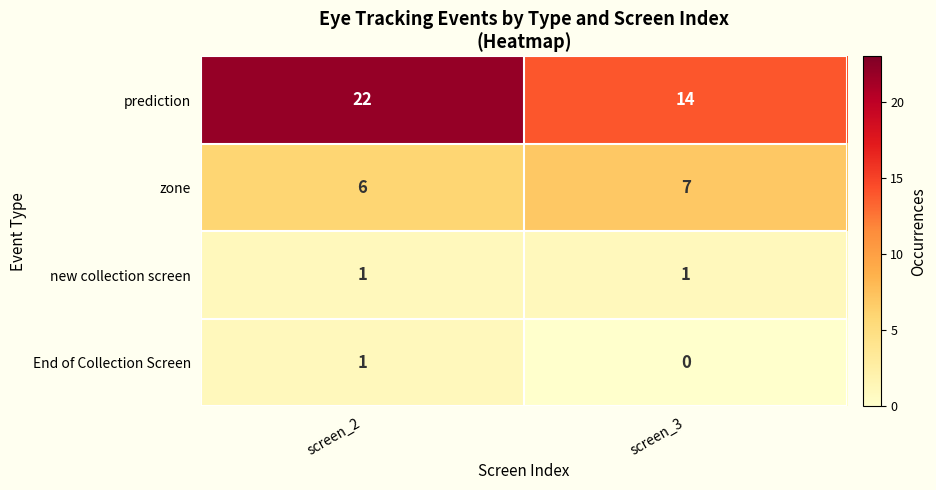

At how many categories does at least one series exceed 20?

1